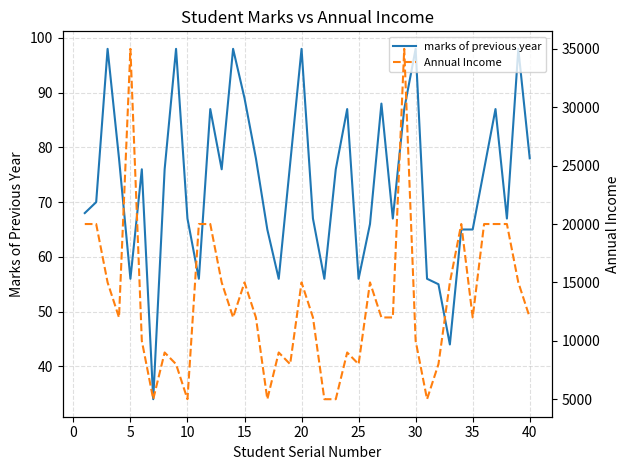

The value of marks of previous year at 40 is 109. True or false?

False